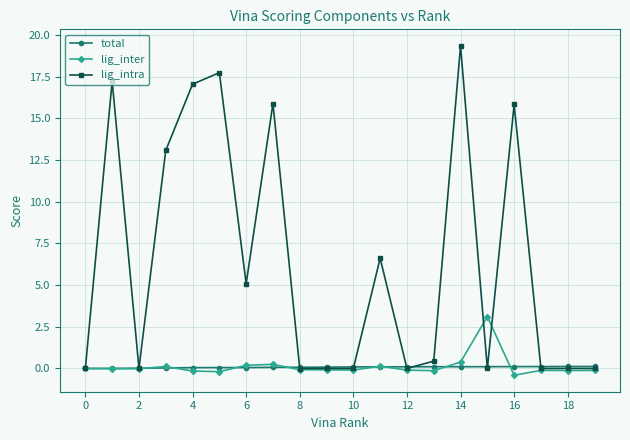

Which series has the largest range (max minus min)?

lig_intra